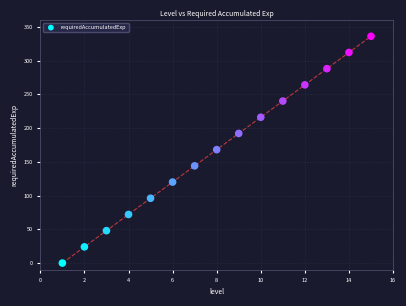

What is the range of Y values (max minus min)?

336